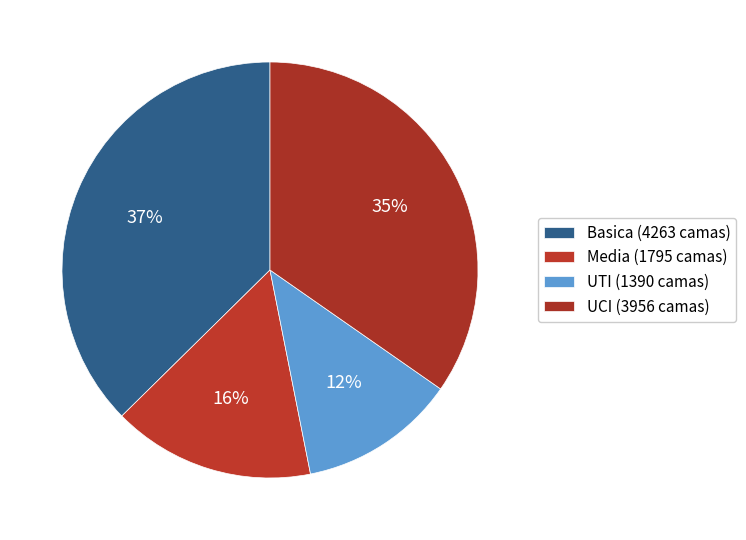

To the nearest percent, what percentage of the pie is UTI?

12%